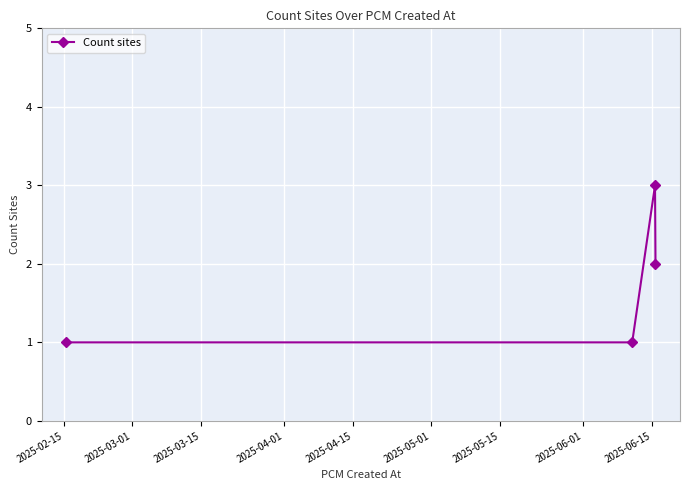

What is the value of the 4th point from the left?

2